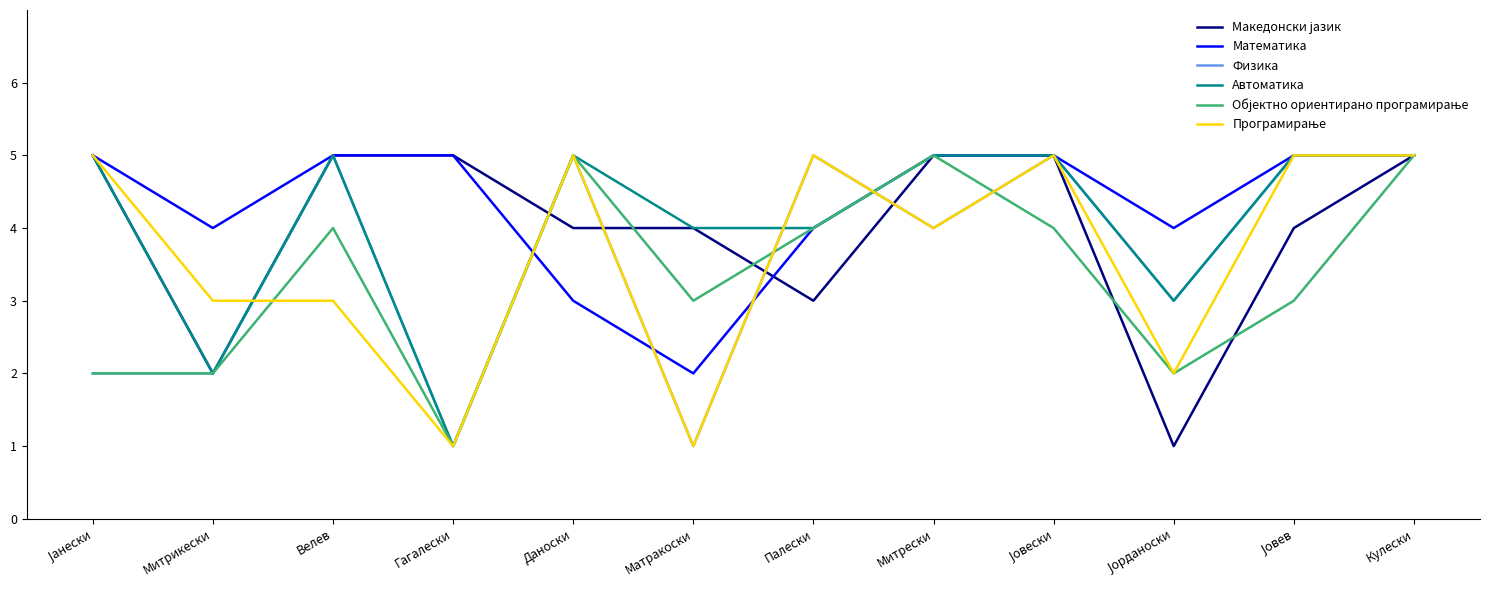

What value does the Математика series have at Палески?

4